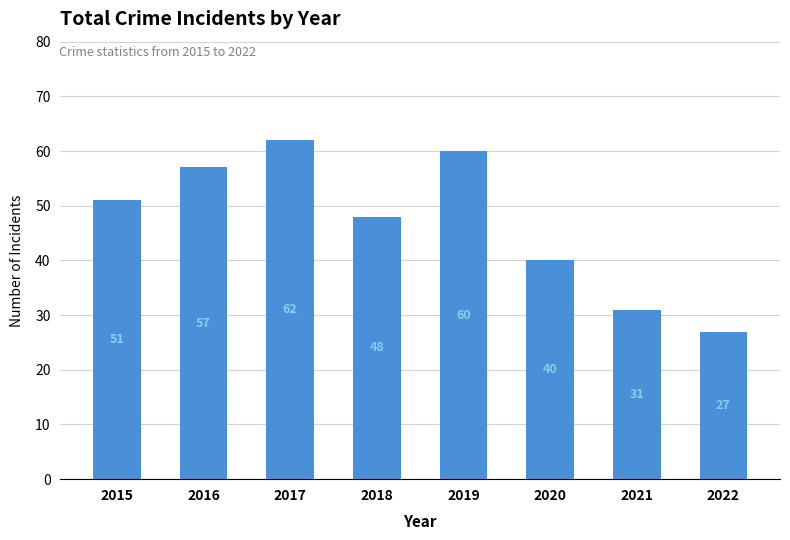

List the labels in order of value, largest first.

2017, 2019, 2016, 2015, 2018, 2020, 2021, 2022